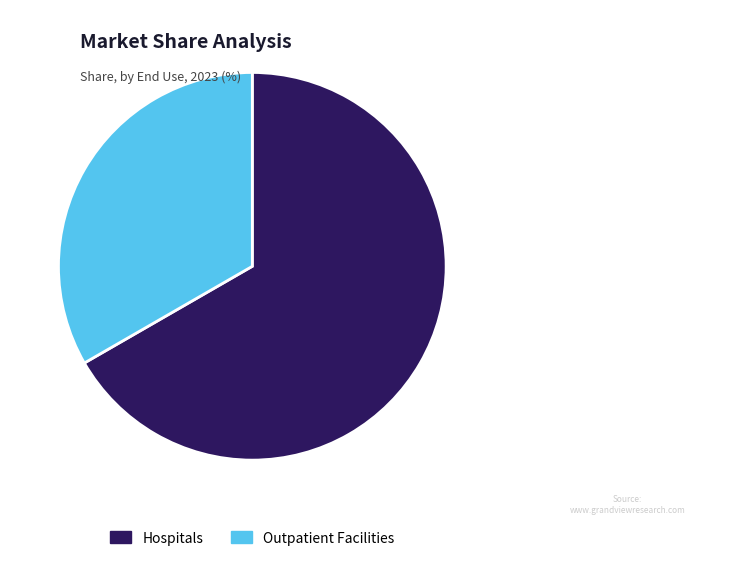

Does any single category account for the majority?

Yes